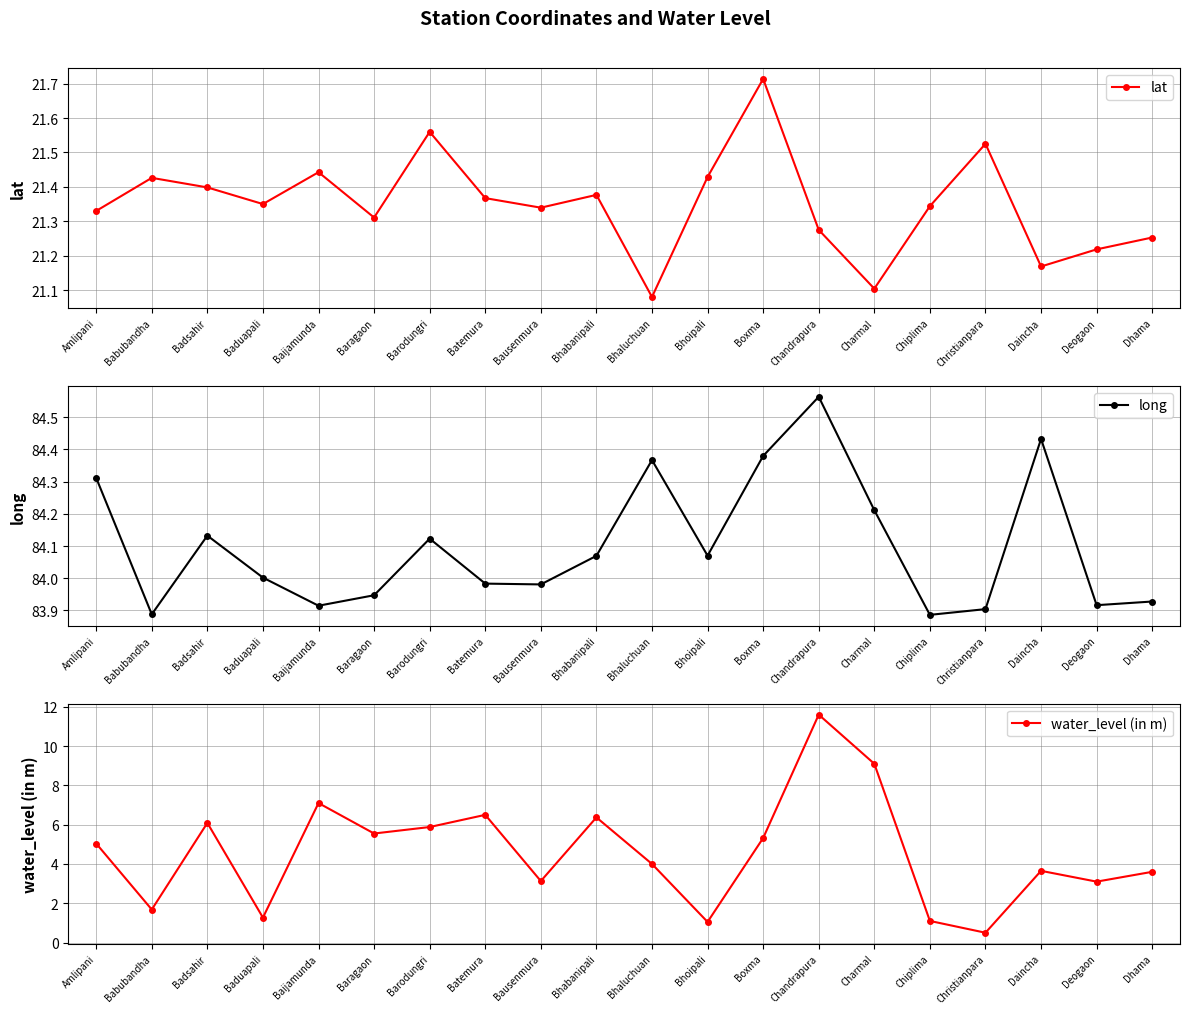

True or false: lat and water_level (in m) cross at least once.

False